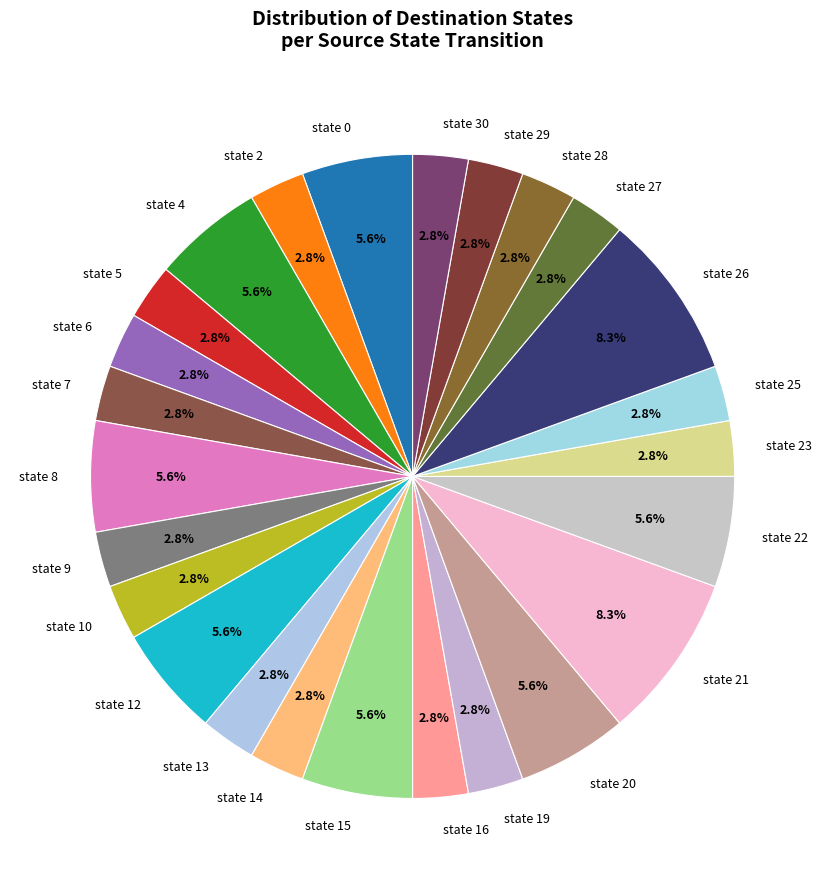

Do state 13 and state 5 together represent more than half of the pie?

No